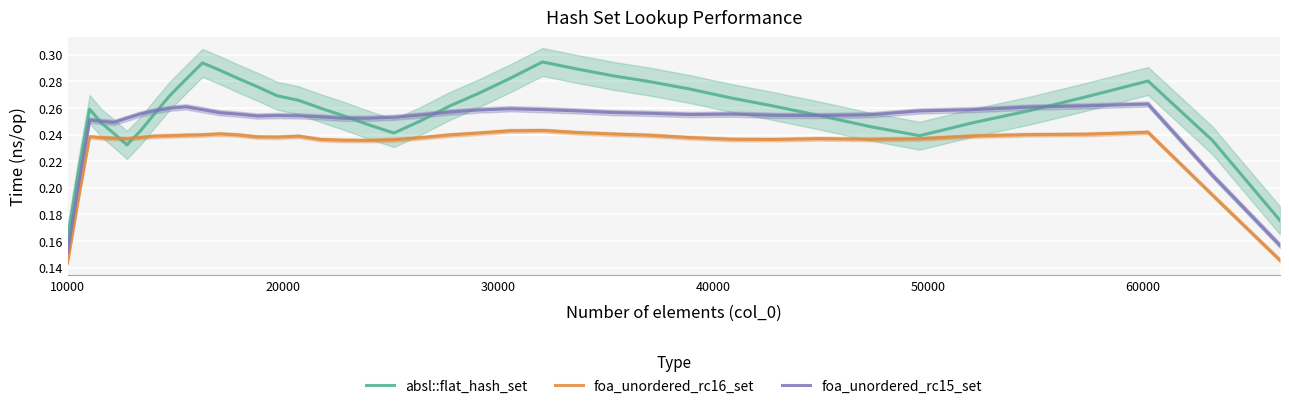

True or false: foa_unordered_rc16_set and foa_unordered_rc15_set intersect in this chart.

False